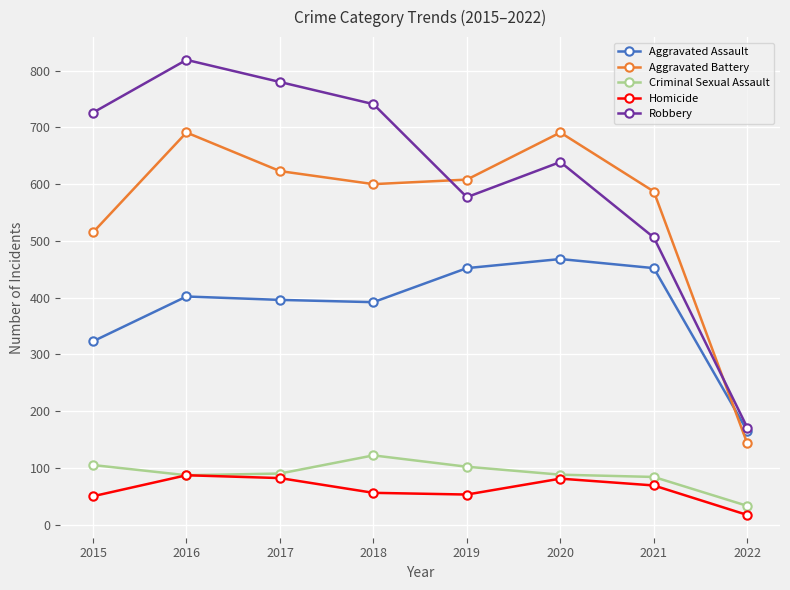

Which series has the largest range (max minus min)?

Robbery